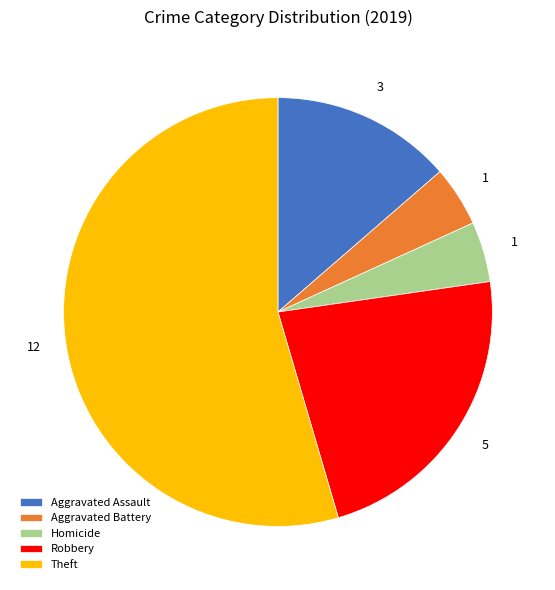

Which has a higher value, Aggravated Battery or Theft?

Theft